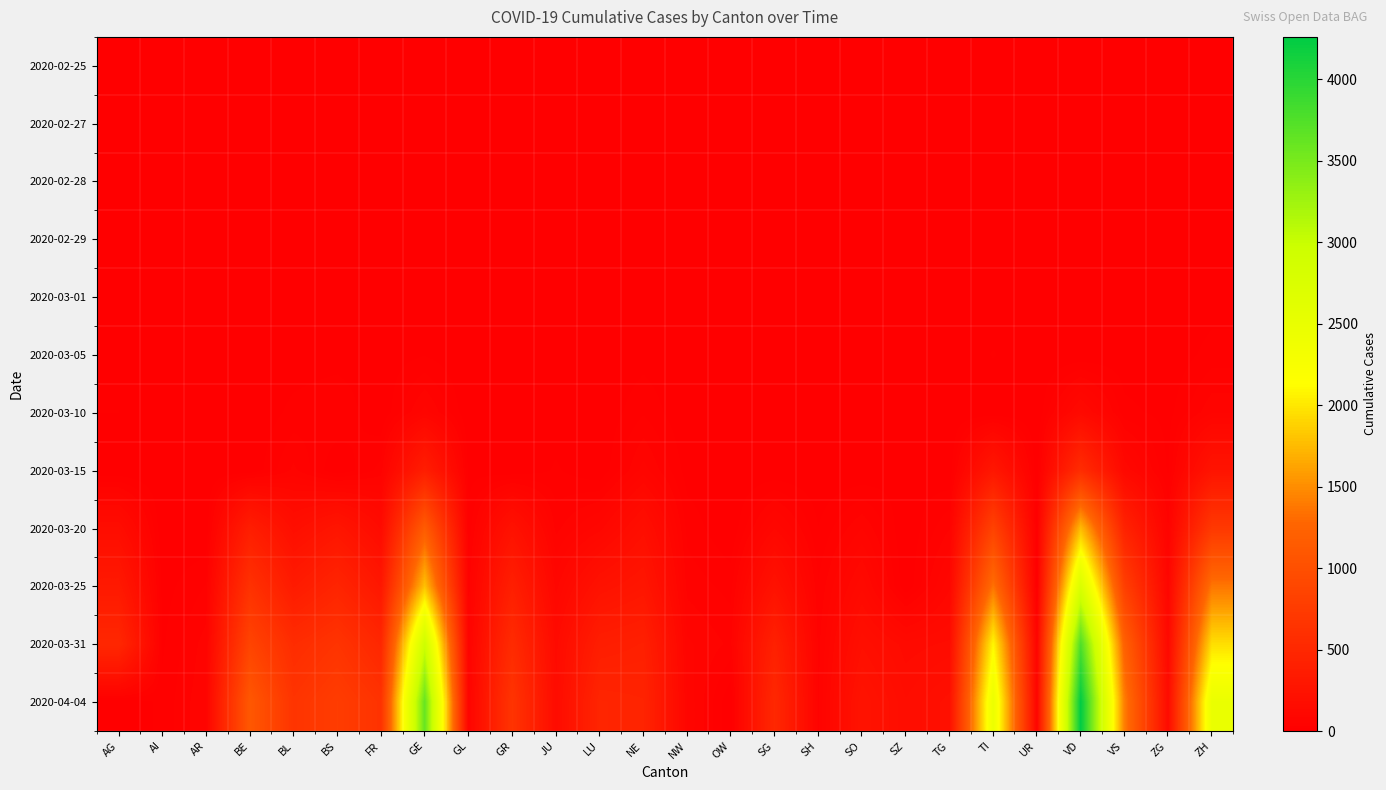

Between NE and ZH, which is larger?

NE